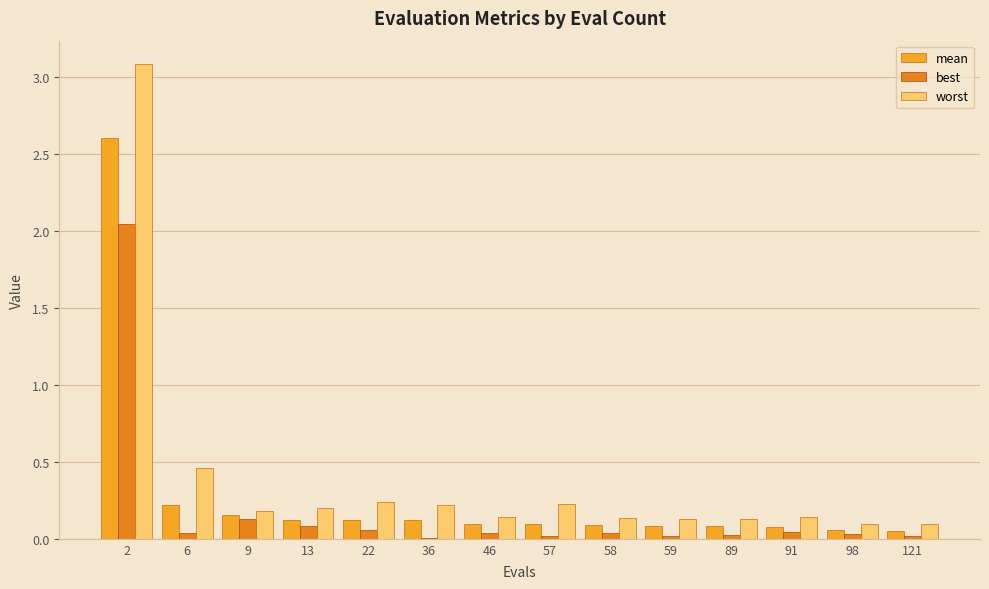

What is the sum of the worst values at 6 and 58?

0.6